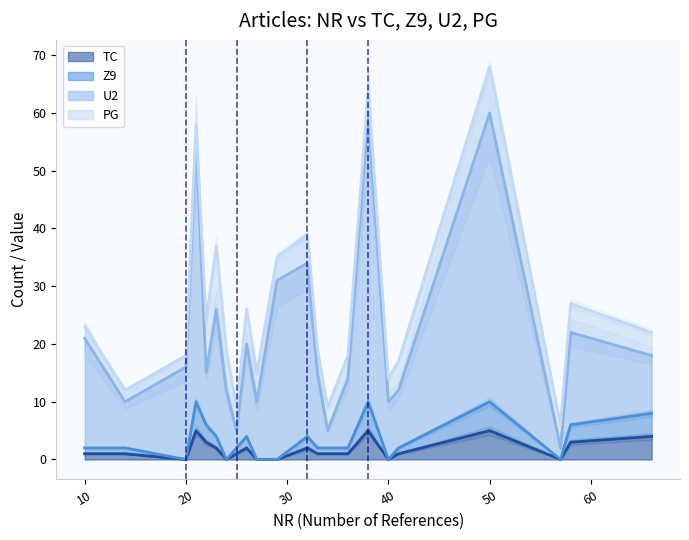

What is the average value of the TC series?

2